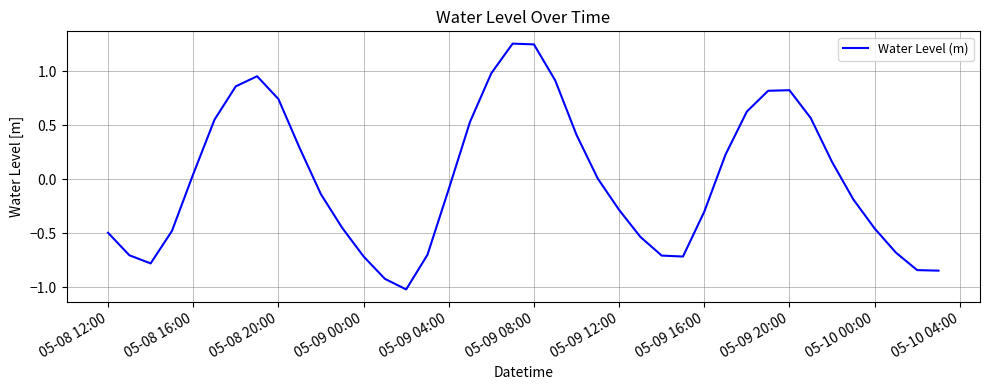

What is the minimum value shown in the chart?

-1.0